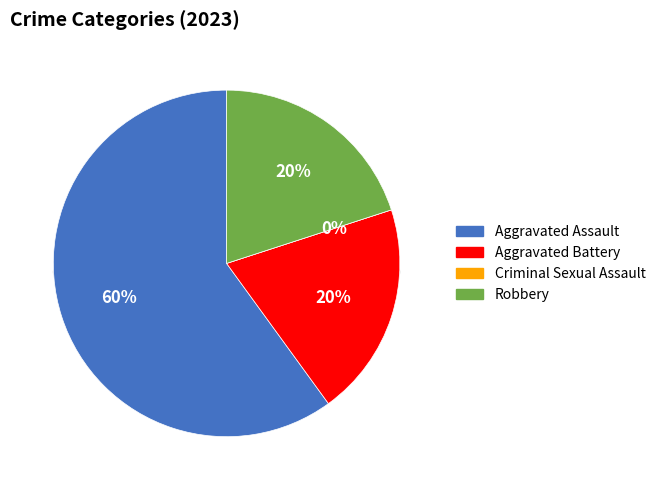

What portion of the pie excludes Aggravated Assault?

40.0%